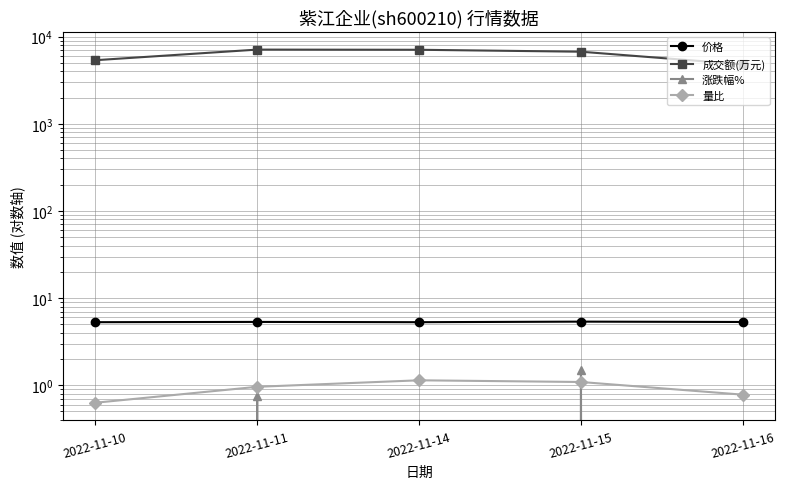

The value of 涨跌幅% at 2022-11-11 is 0.8. True or false?

True